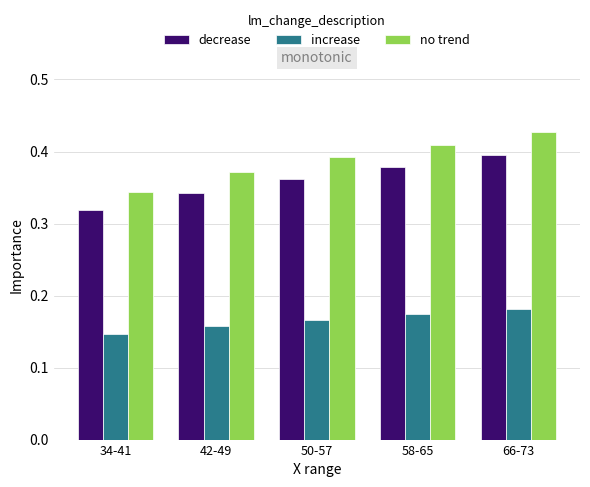

How many bars are there in total?

15